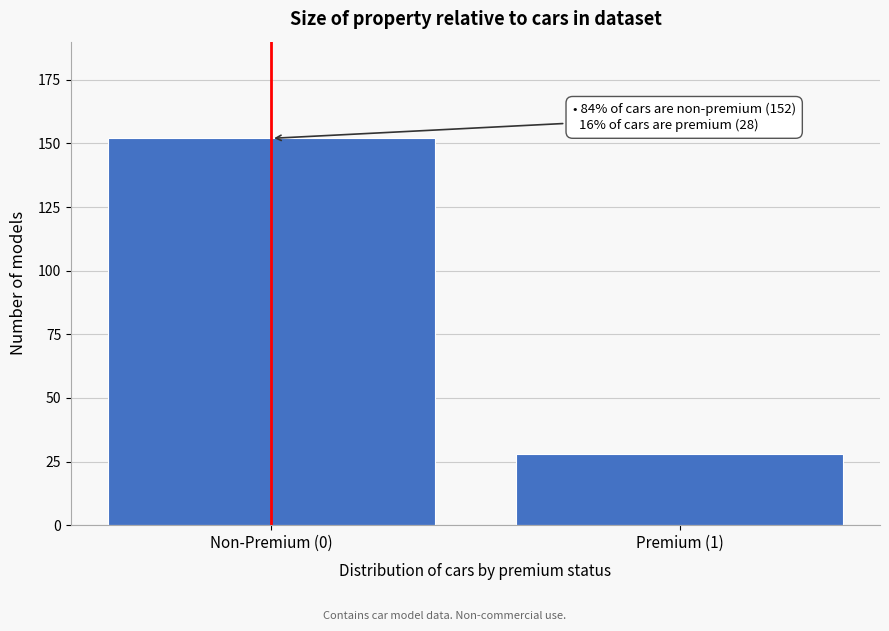

Reading left to right, what are all the values shown in this chart?

Non-Premium (0)=152	Premium (1)=28